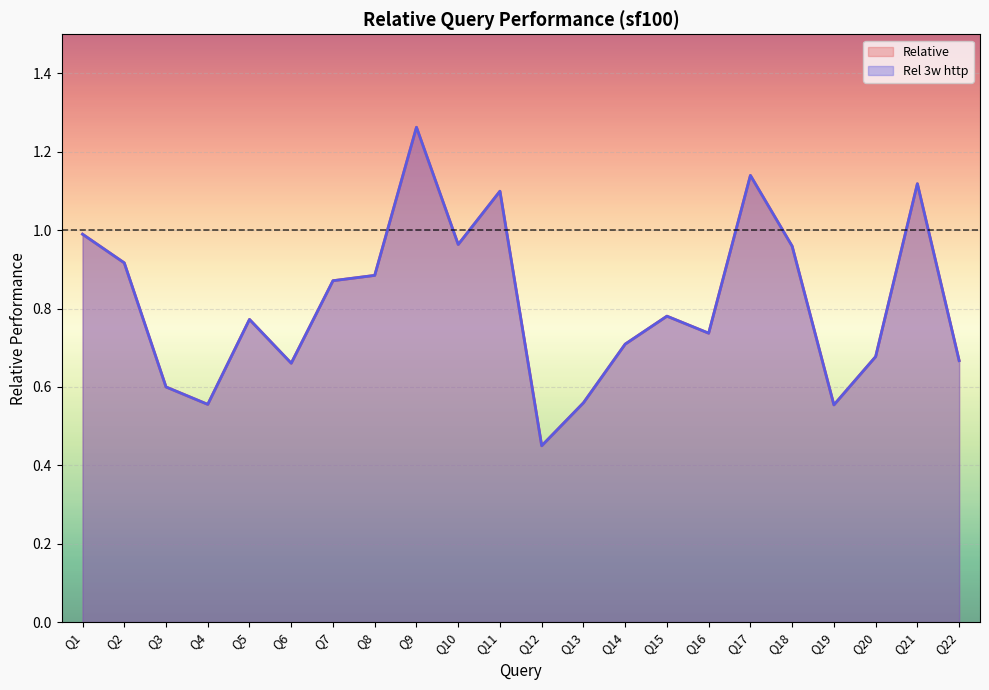

How many categories are shown in the chart?

22